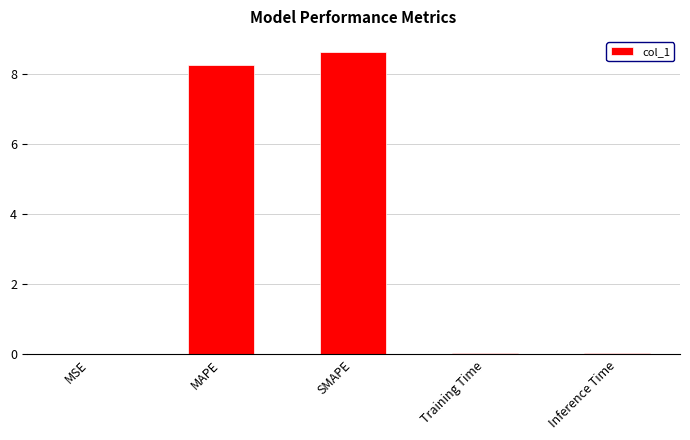

What is the sum of all values?

17.0